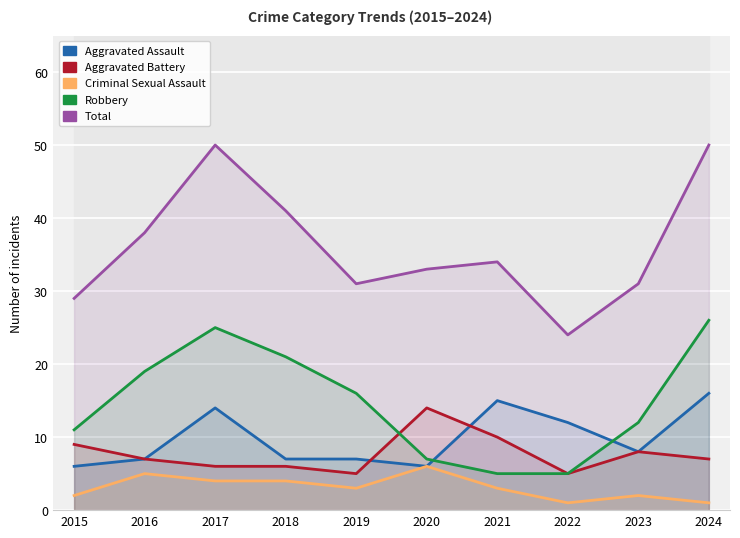

Where is Aggravated Assault nearest to the value 11?

2022